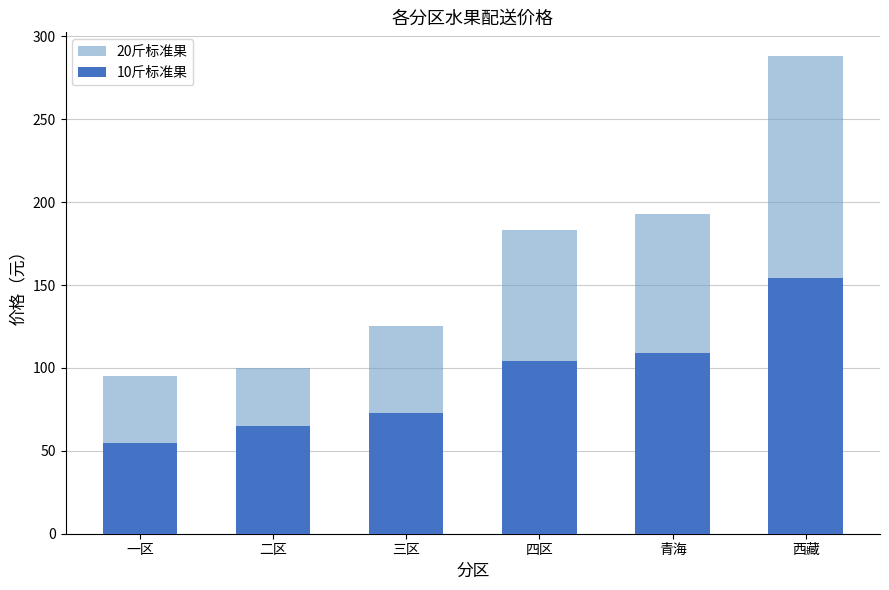

At how many categories does at least one series exceed 274?

1